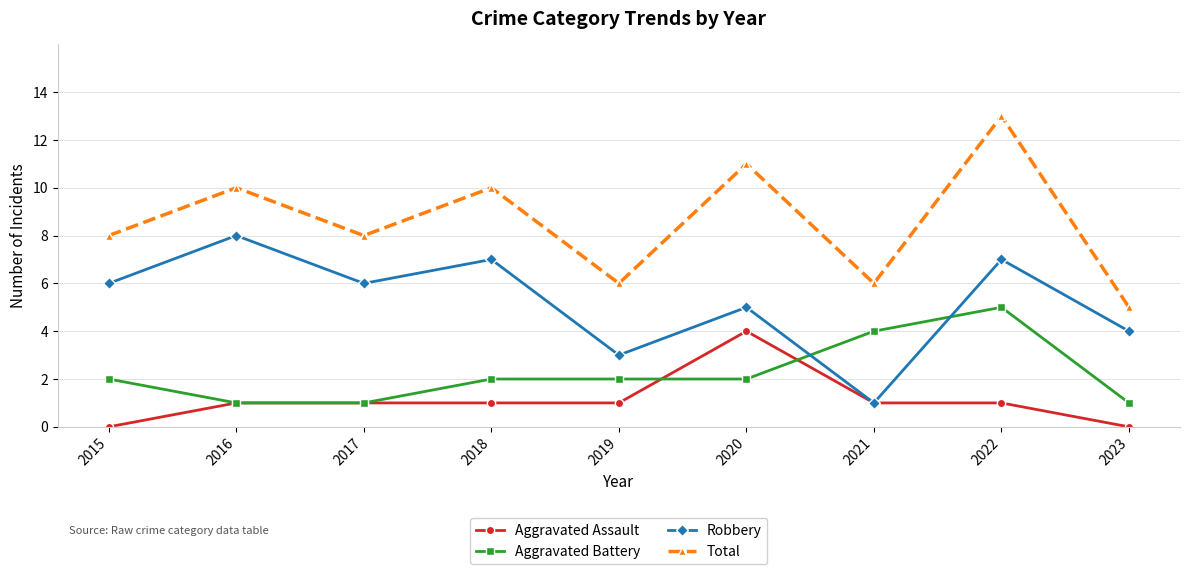

What is the maximum value shown in the chart?

13